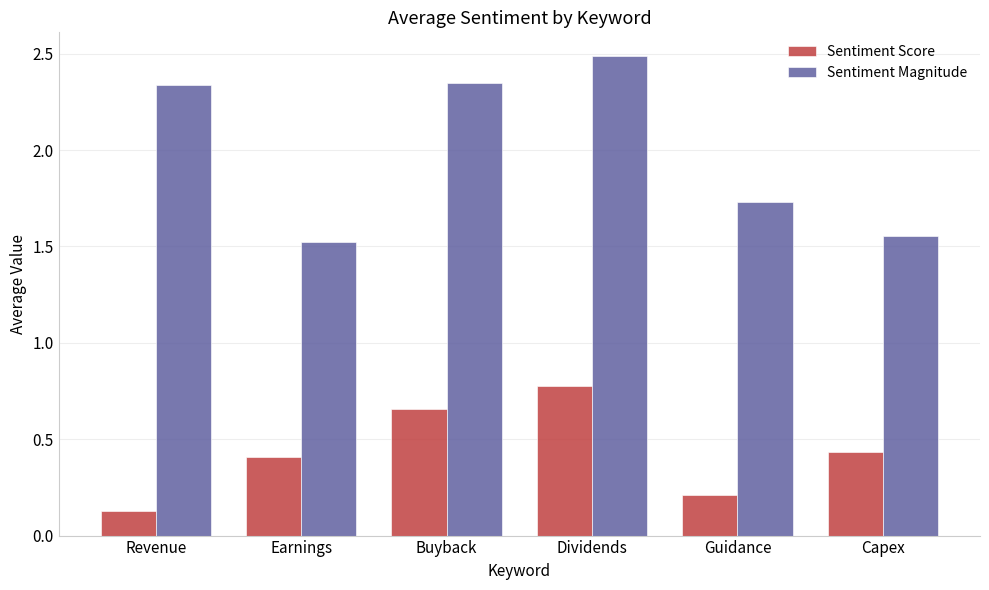

At which category does the chart reach its peak across all series?

Dividends